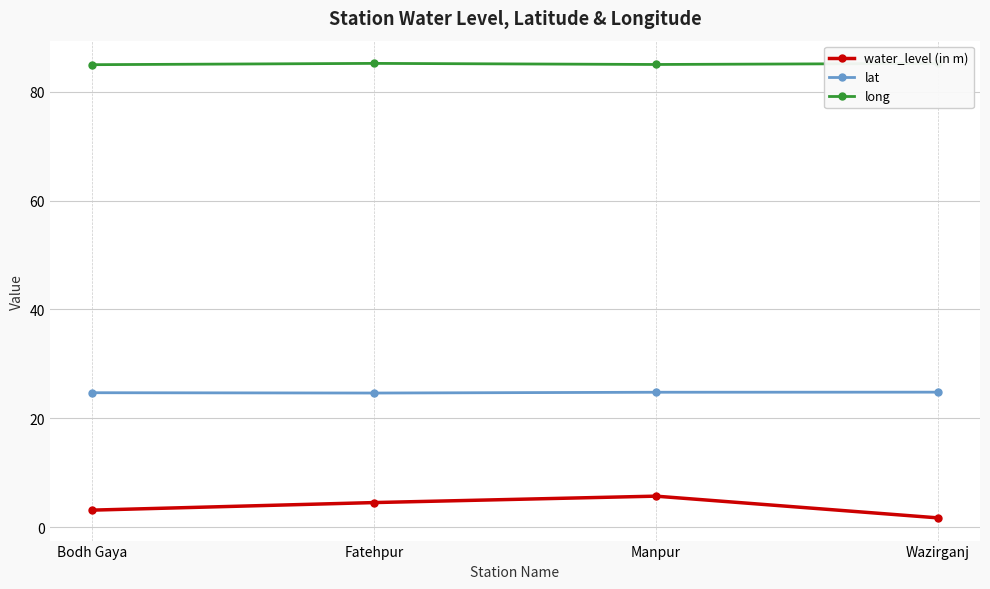

Does the chart have visible grid lines?

Yes